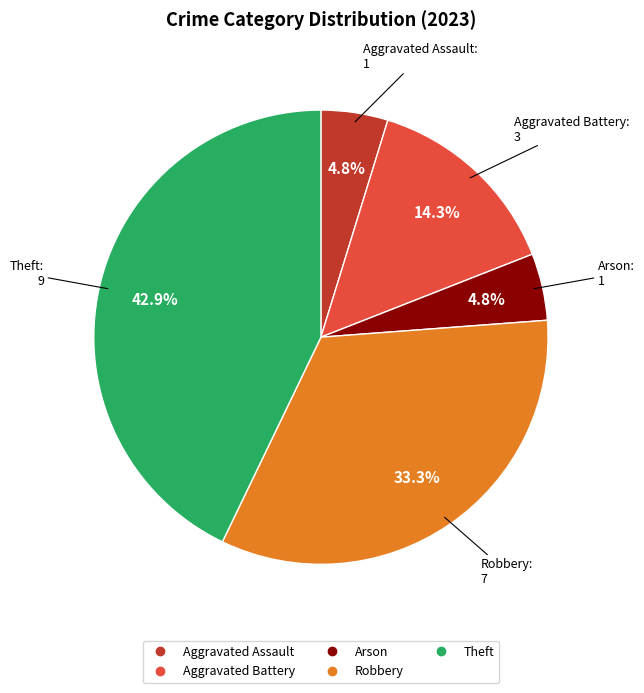

What is the total percentage of Arson and Robbery?

38.1%